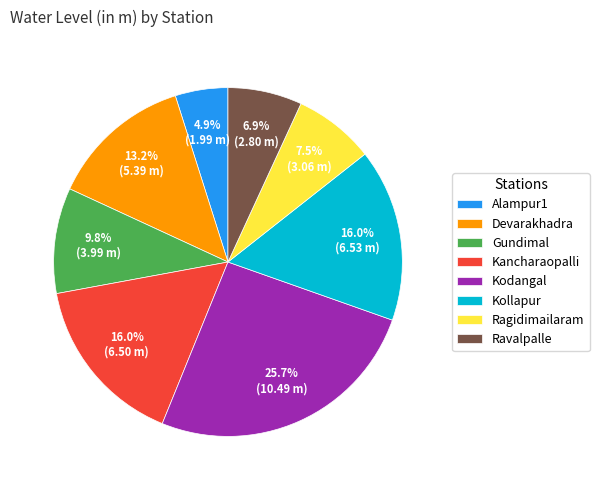

To the nearest percent, what percentage of the pie is Kollapur?

16%